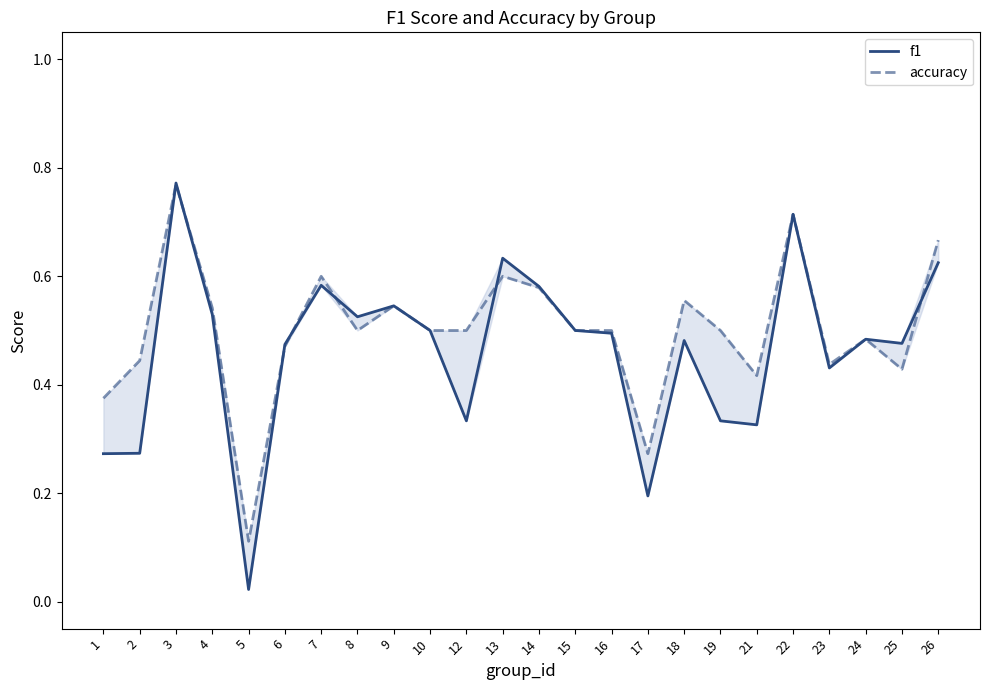

Read the f1 value at 18.

0.5